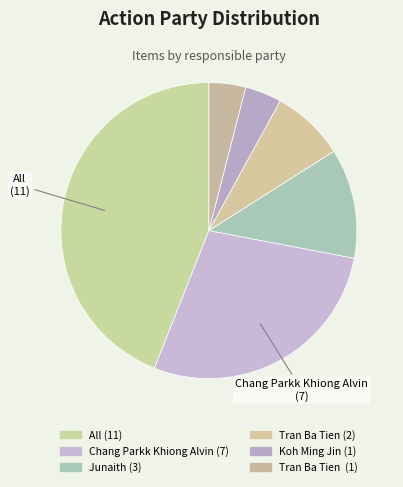

How many segments does this pie chart have?

6